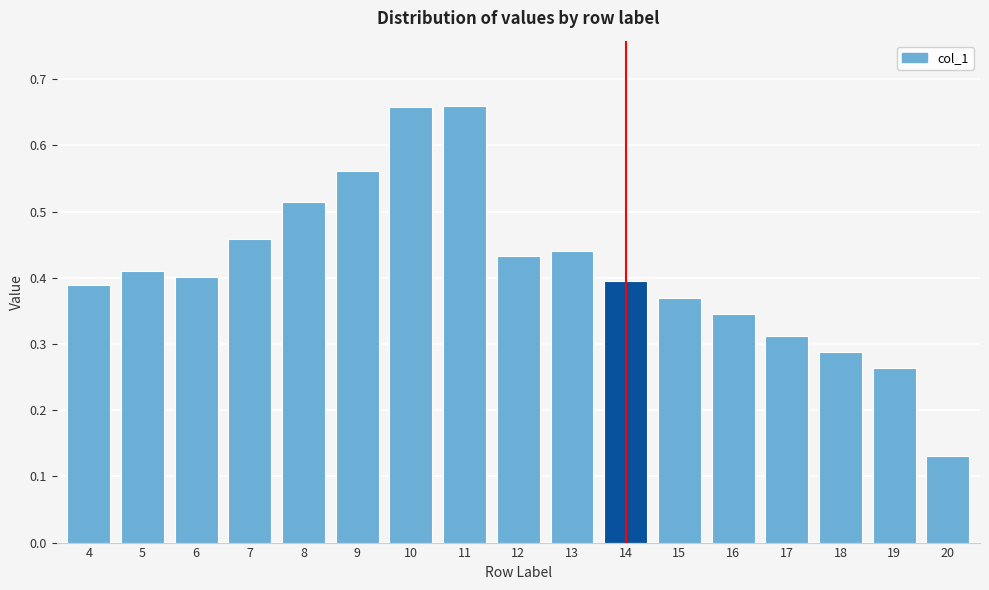

How many values are between 0 and 1?

17